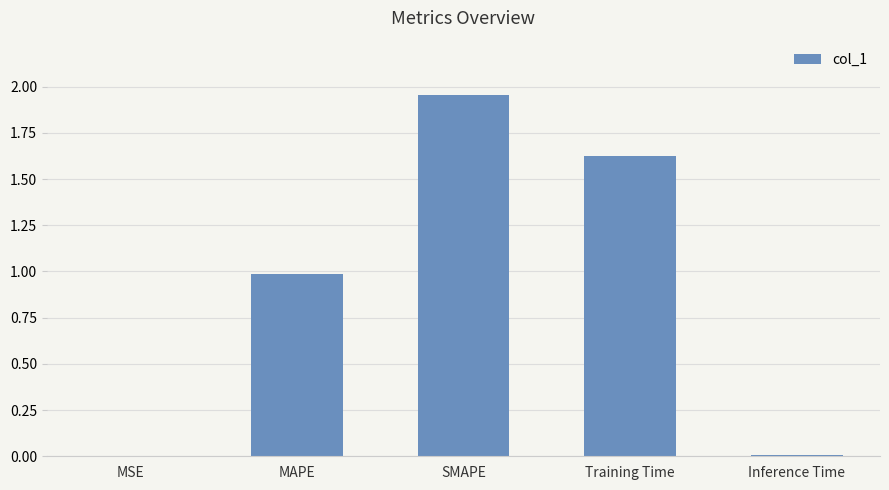

What is the change in value from MSE to SMAPE?

+2.0